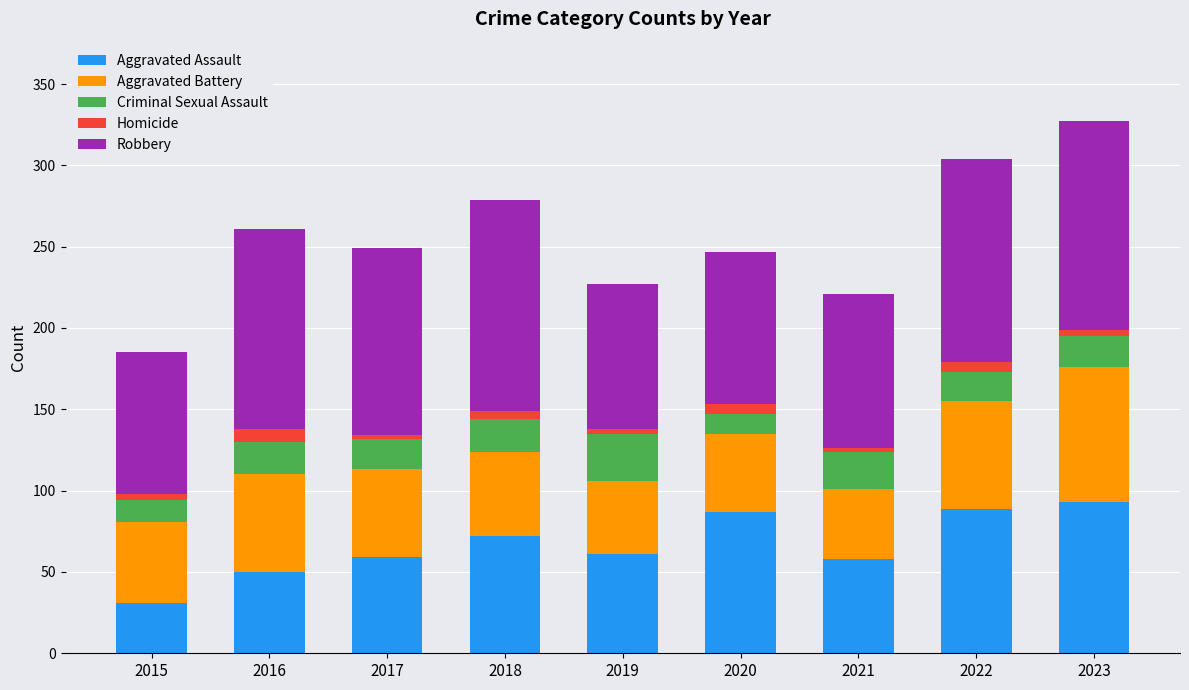

How many series are shown in this chart?

5